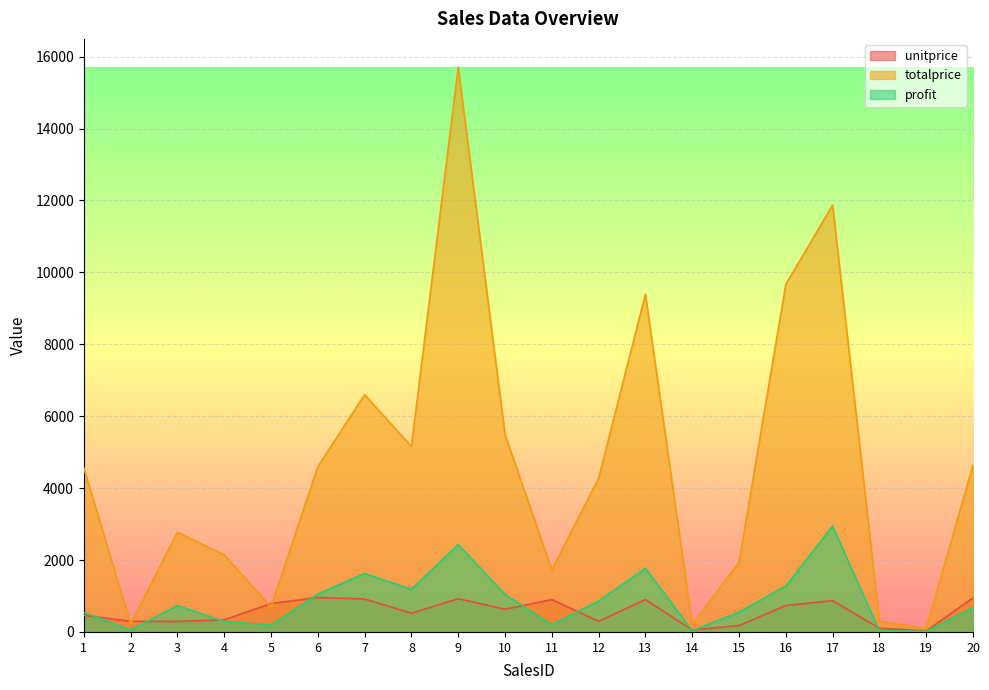

Between which two adjacent categories do unitprice and profit first intersect?

1 and 2